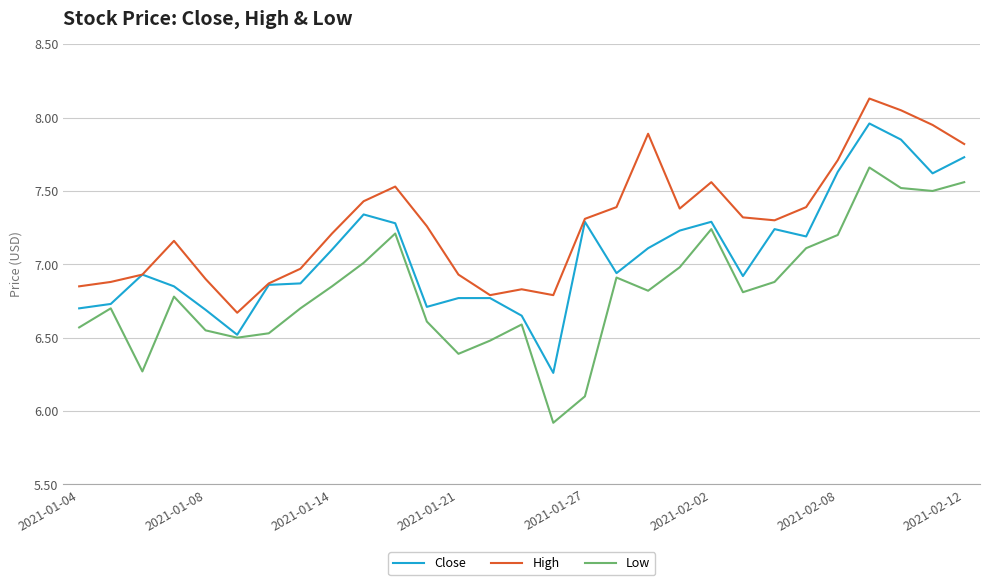

Which series has the largest total across all categories?

High